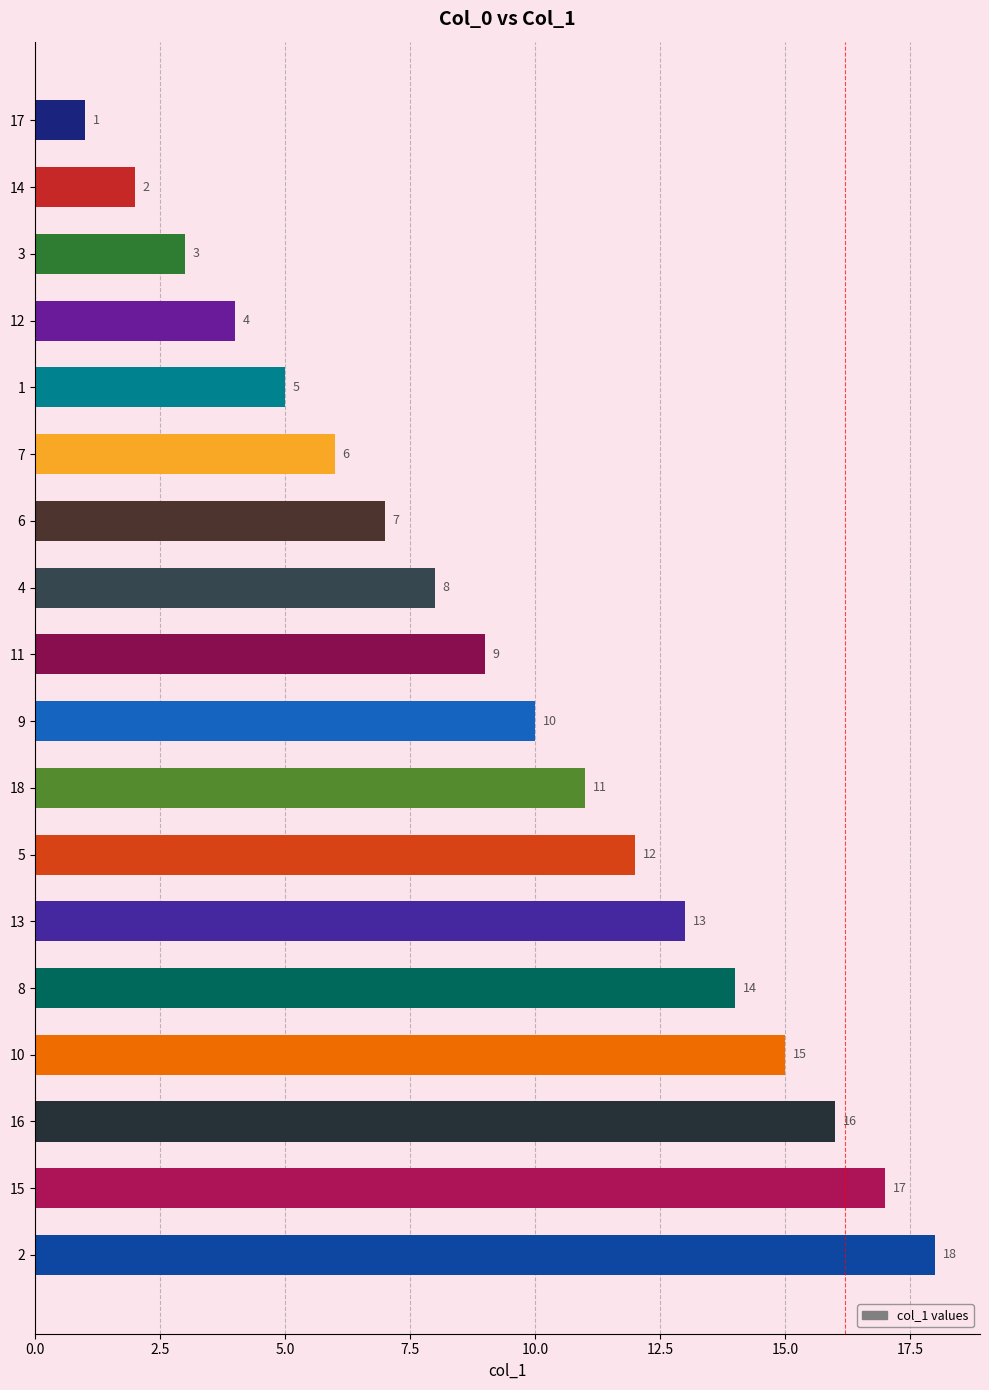

What is the sum of all values?

171